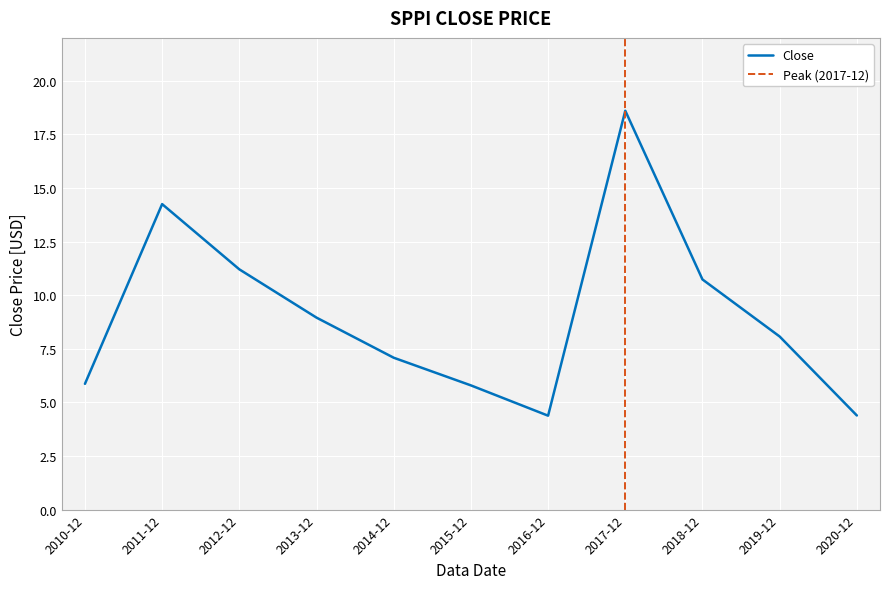

Where is the first local minimum?

2016-12